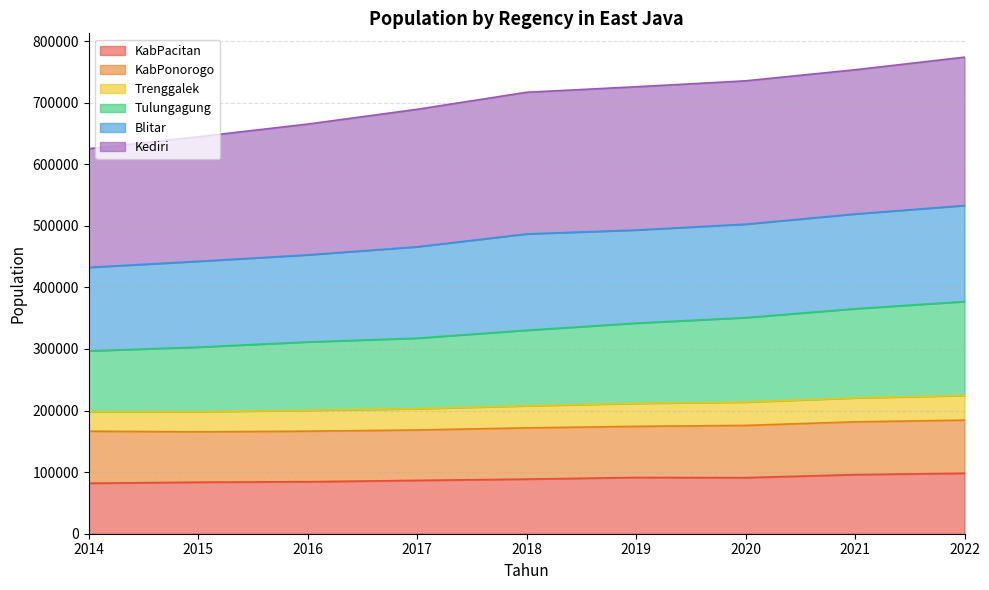

What is the highest value of the KabPacitan series?

98153